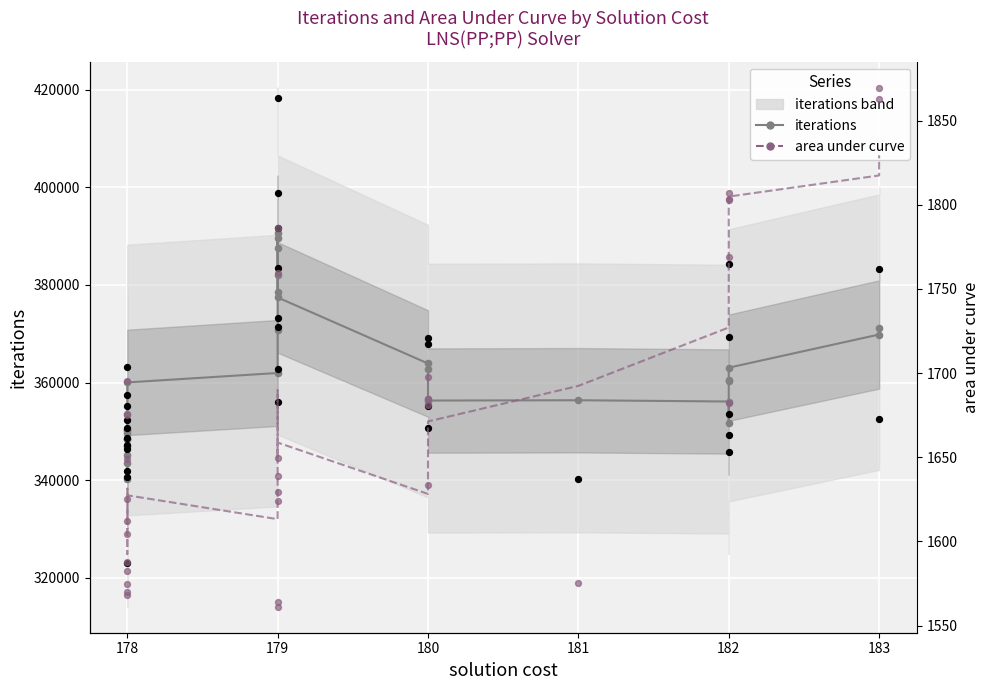

Which series reaches the maximum Y coordinate?

iterations